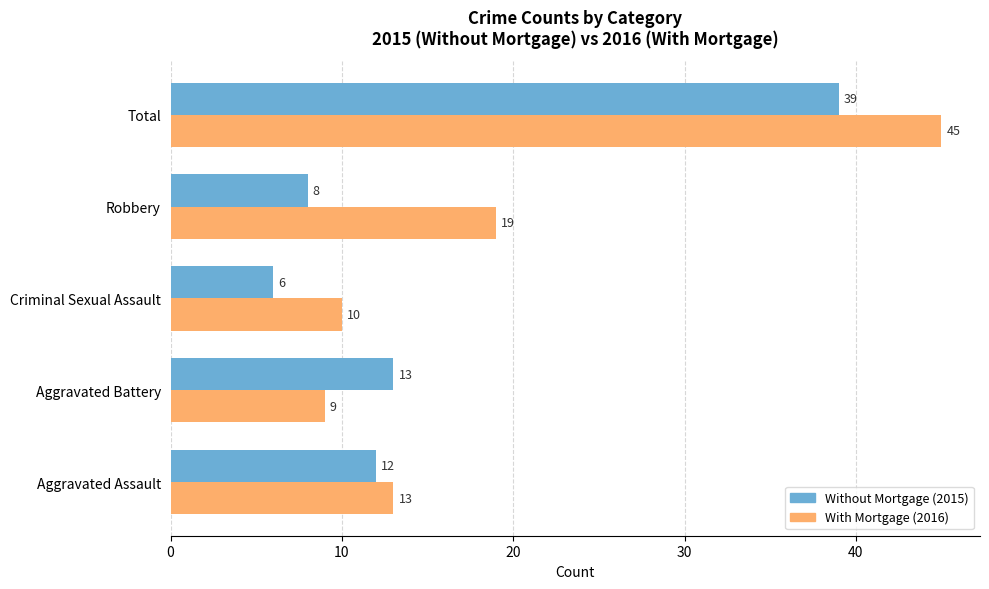

Which category has the lowest value across all series?

Criminal Sexual Assault